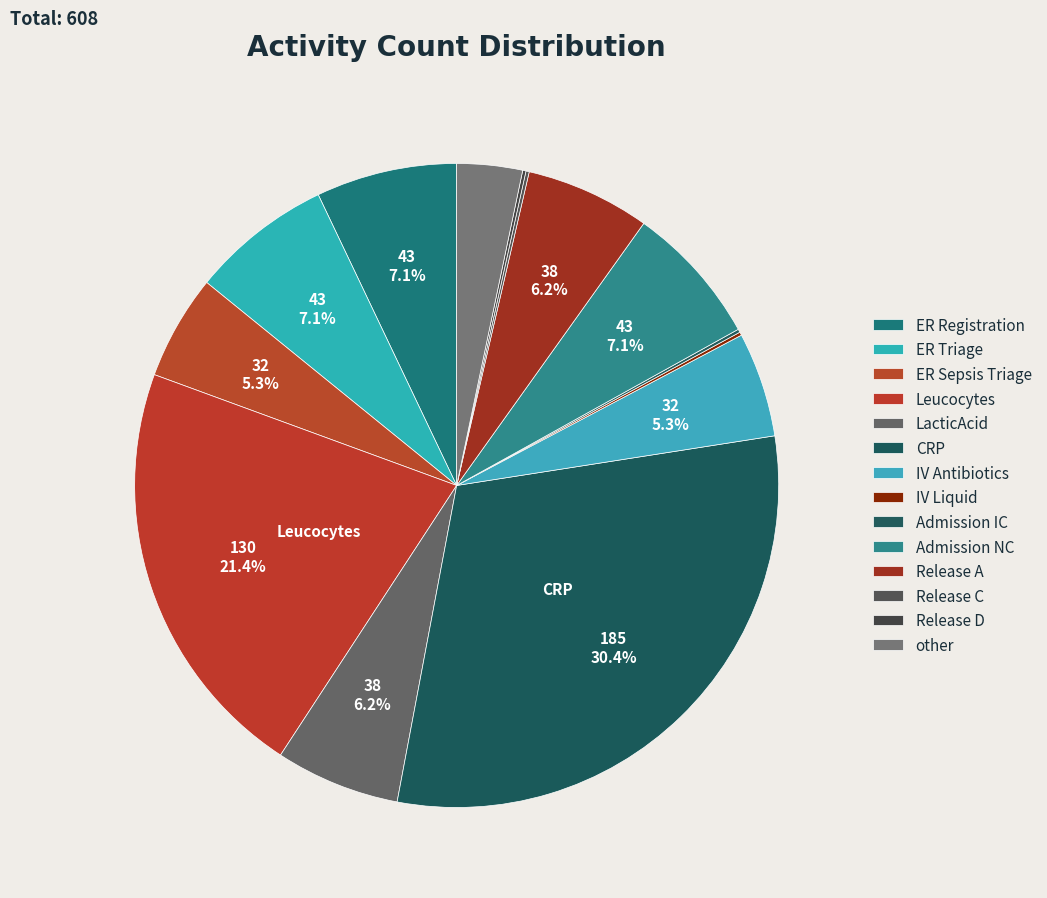

Does IV Liquid represent more than half of the total?

No